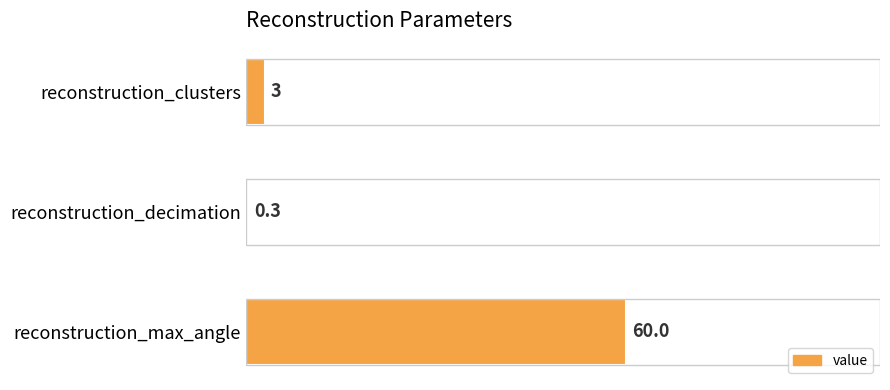

What value does the data have at reconstruction_clusters?

3.0